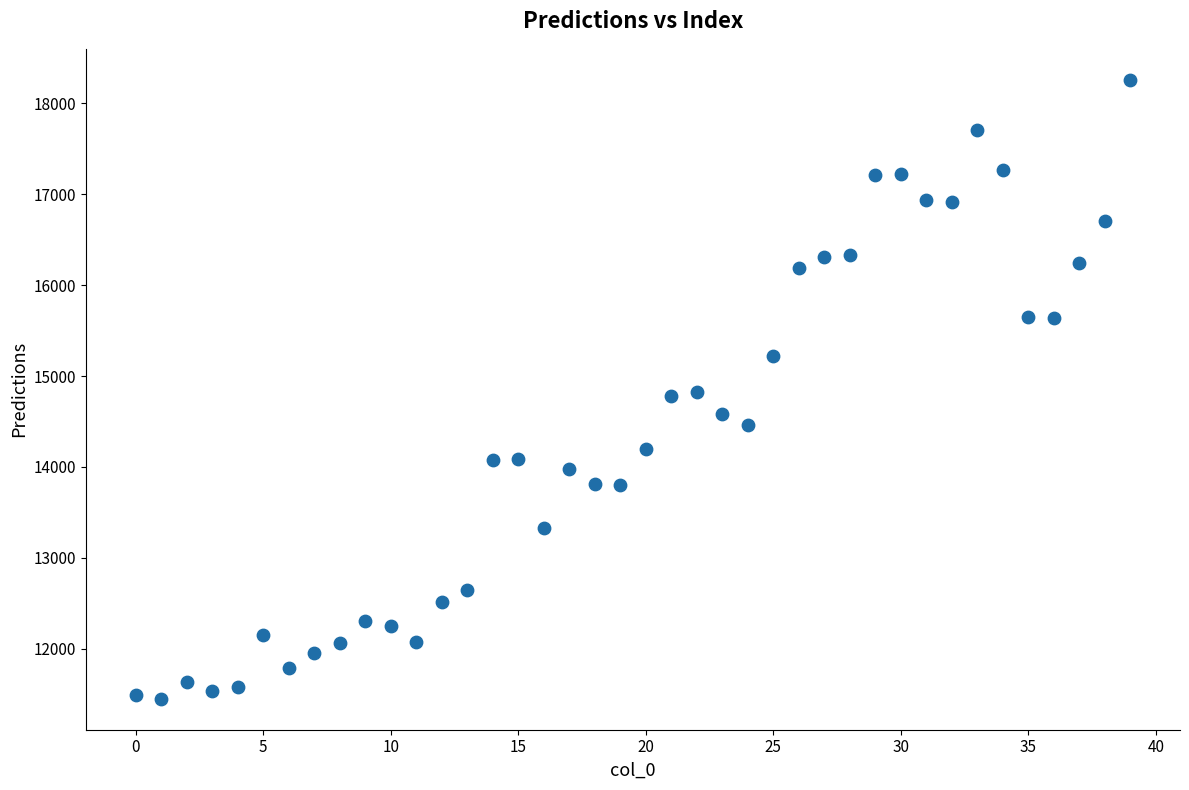

What is the range of Y values (max minus min)?

6812.0